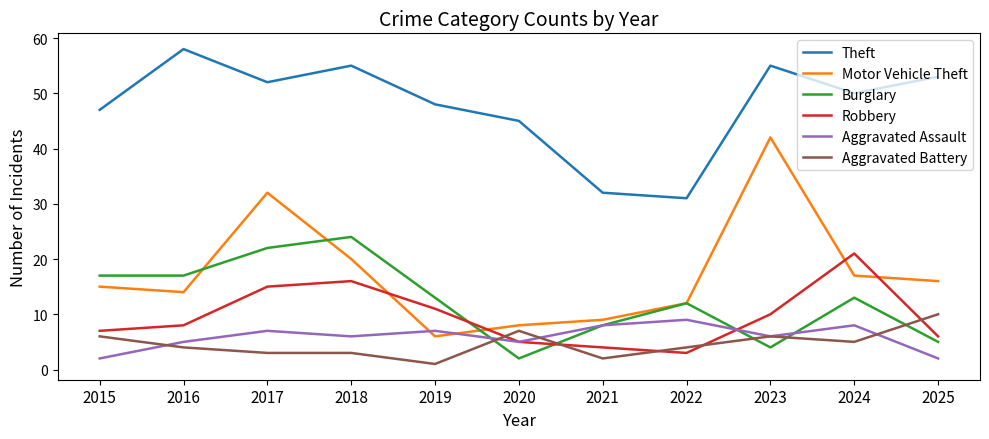

Rank the series at 2018 from highest to lowest value.

Theft, Burglary, Motor Vehicle Theft, Robbery, Aggravated Assault, Aggravated Battery